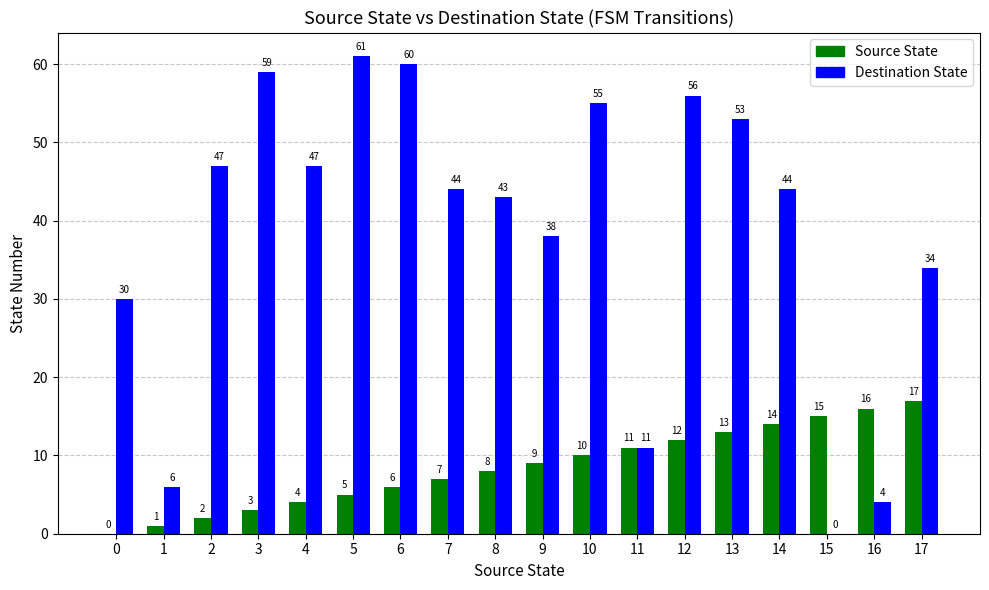

Between 14 and 16, which series saw the biggest shift?

Destination State